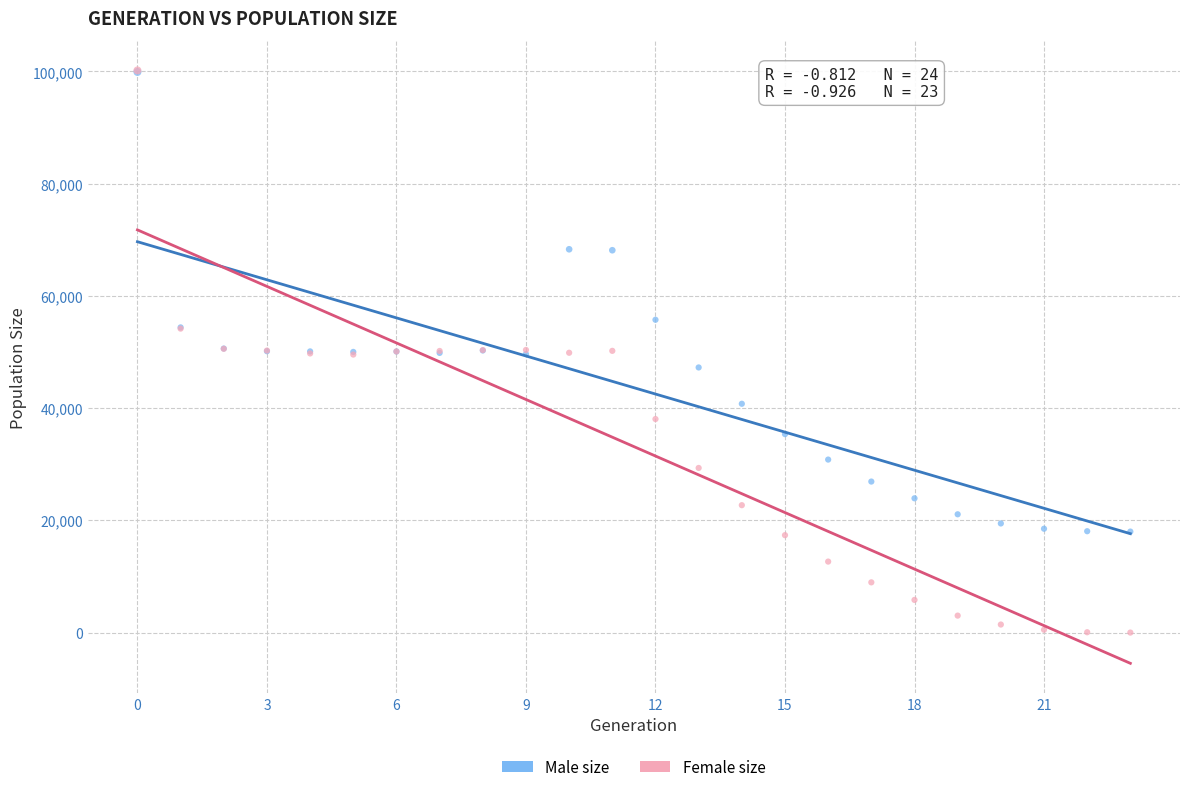

Which series has the widest spread of Y values?

Female size